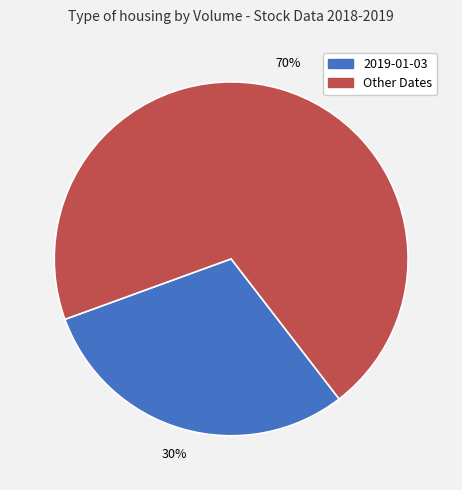

To the nearest percent, what is the average slice percentage?

50%